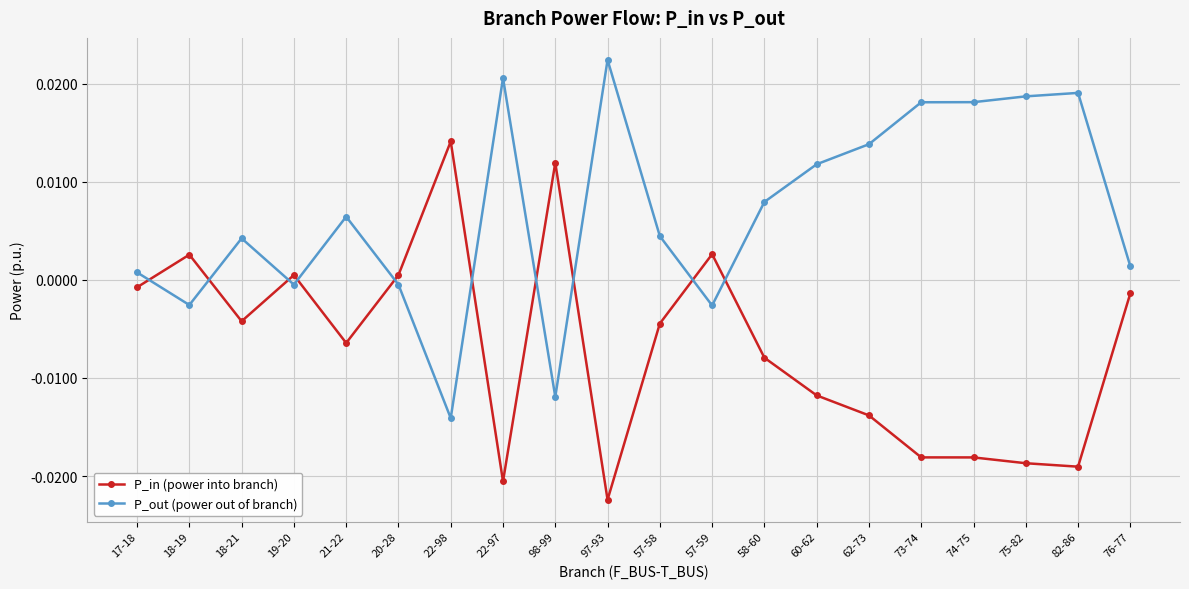

How many negative values does the P_in (power into branch) series have?

14